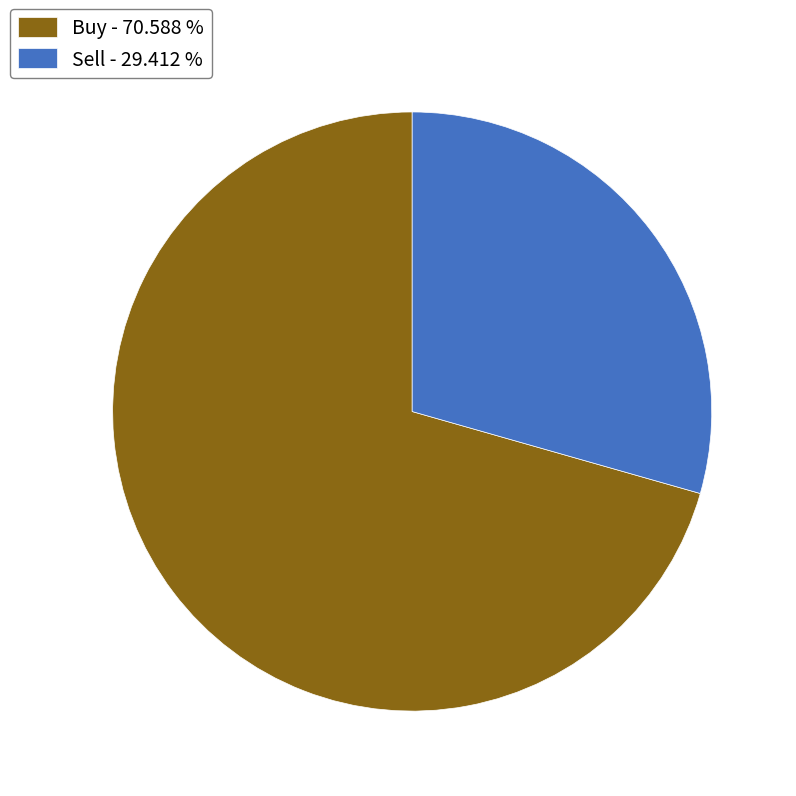

Does any single category account for the majority?

Yes